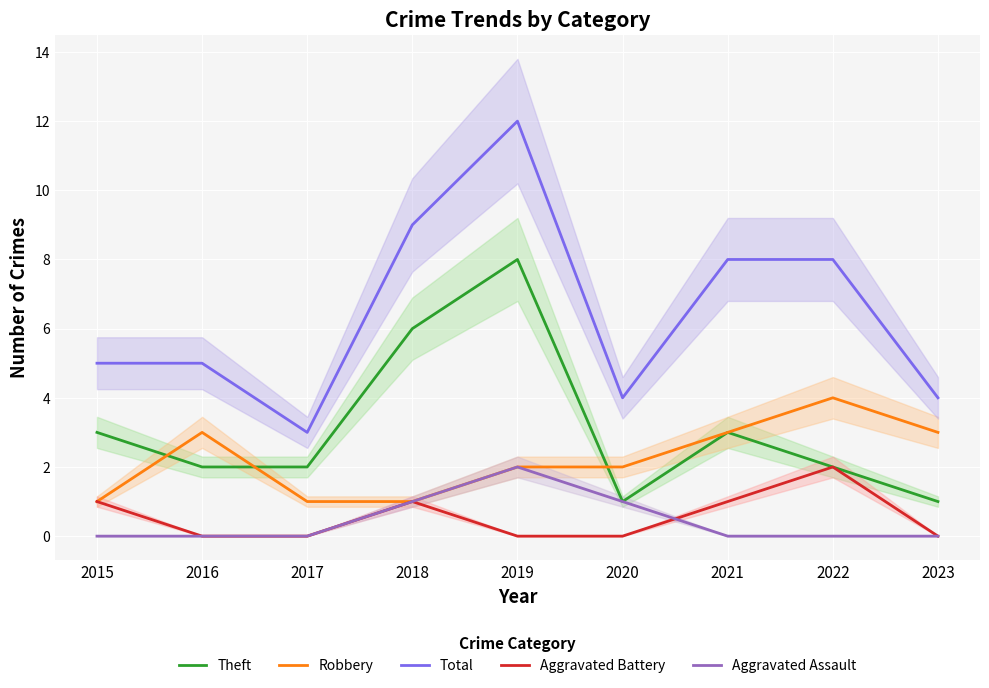

Reading right to left, what are all the values shown in this chart?

Theft: 1	2	3	1	8	6	2	2	3
Robbery: 3	4	3	2	2	1	1	3	1
Total: 4	8	8	4	12	9	3	5	5
Aggravated Battery: 0	2	1	0	0	1	0	0	1
Aggravated Assault: 0	0	0	1	2	1	0	0	0